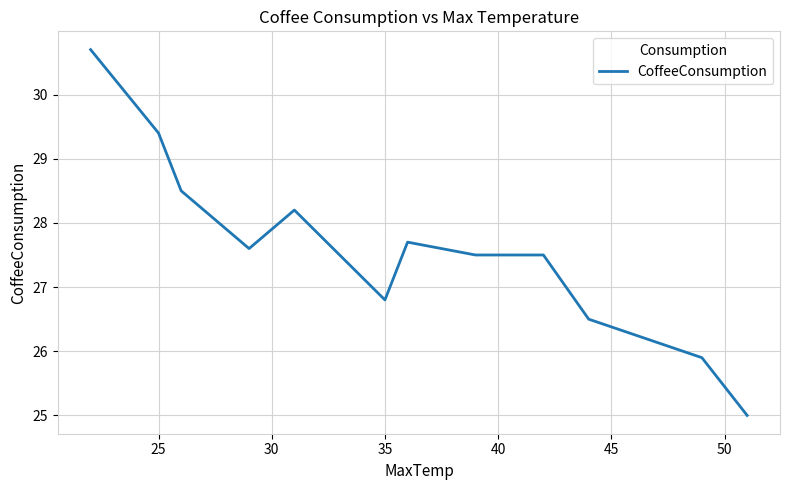

What is the difference between the maximum and minimum values?

5.7